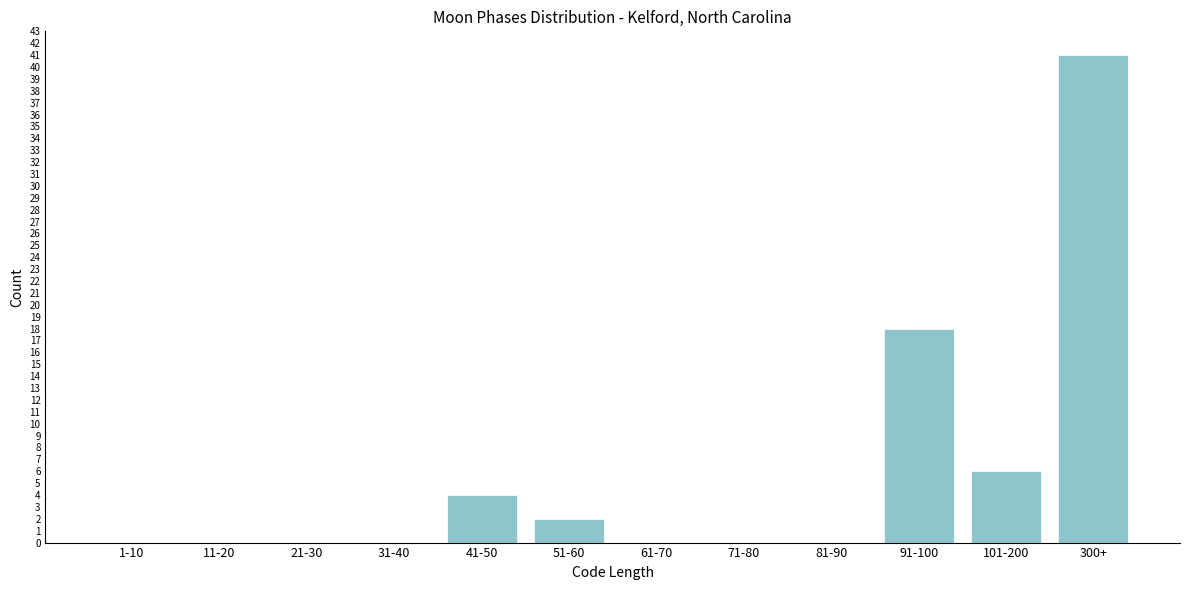

Reading right to left, list all the values displayed in this chart.

300+=41	101-200=6	91-100=18	81-90=0	71-80=0	61-70=0	51-60=2	41-50=4	31-40=0	21-30=0	11-20=0	1-10=0